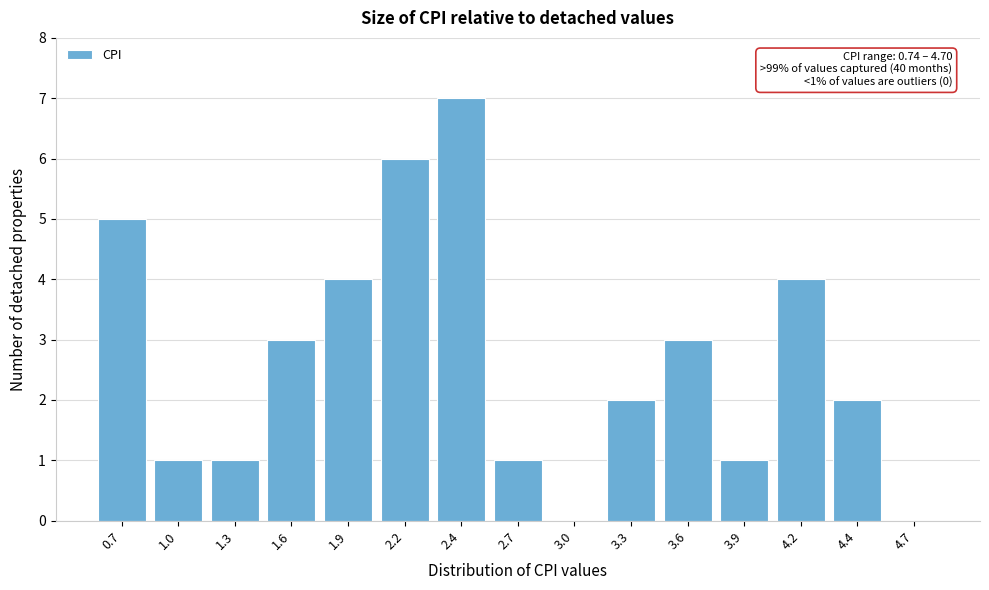

Reading left to right, transcribe all the data shown in this chart.

0.7=5	1.0=1	1.3=1	1.6=3	1.9=4	2.2=6	2.4=7	2.7=1	3.0=0	3.3=2	3.6=3	3.9=1	4.2=4	4.4=2	4.7=0